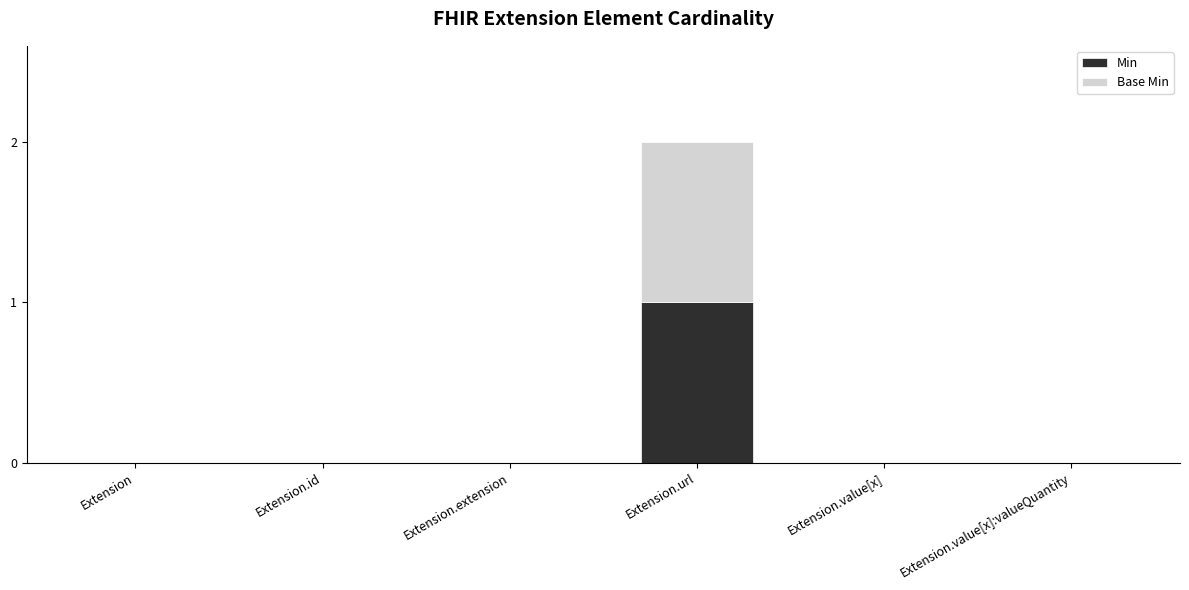

Count the Min values in the range 0 to 1.

6